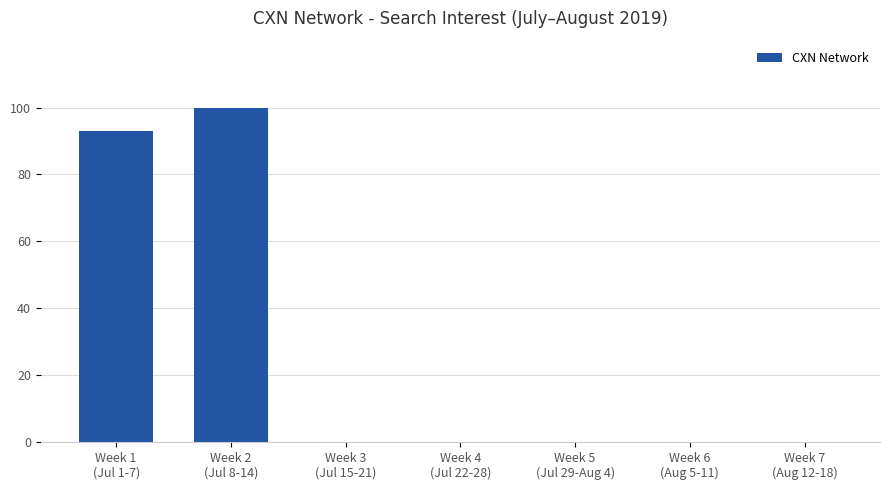

Reading right to left, transcribe all the data shown in this chart.

Week 7
(Aug 12-18)=0	Week 6
(Aug 5-11)=0	Week 5
(Jul 29-Aug 4)=0	Week 4
(Jul 22-28)=0	Week 3
(Jul 15-21)=0	Week 2
(Jul 8-14)=100	Week 1
(Jul 1-7)=93